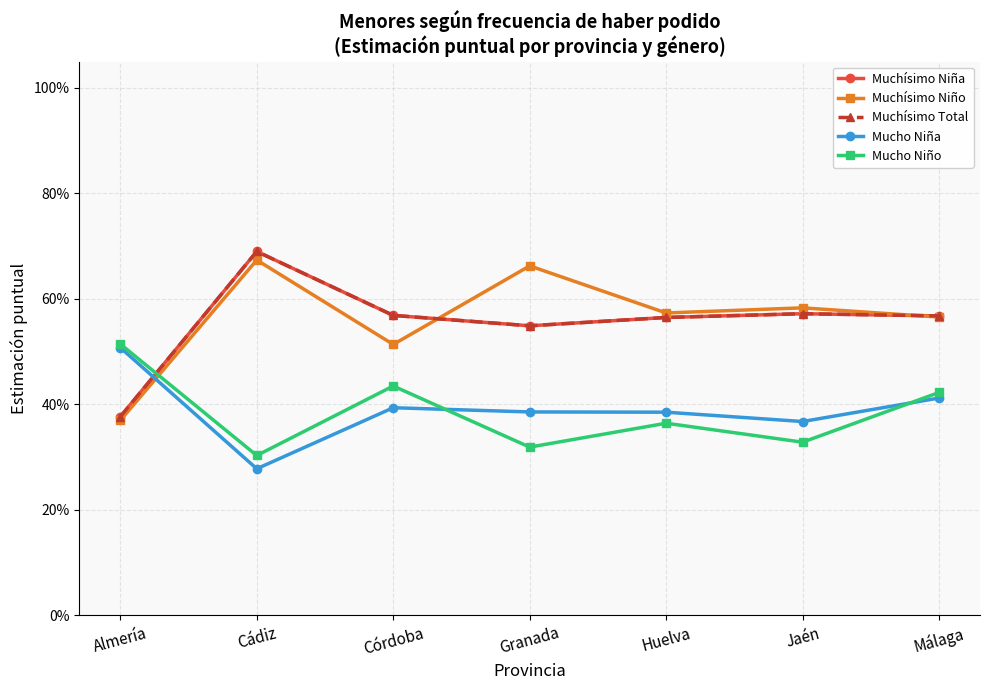

How many intersections are there between Muchísimo Niña and Mucho Niña?

1